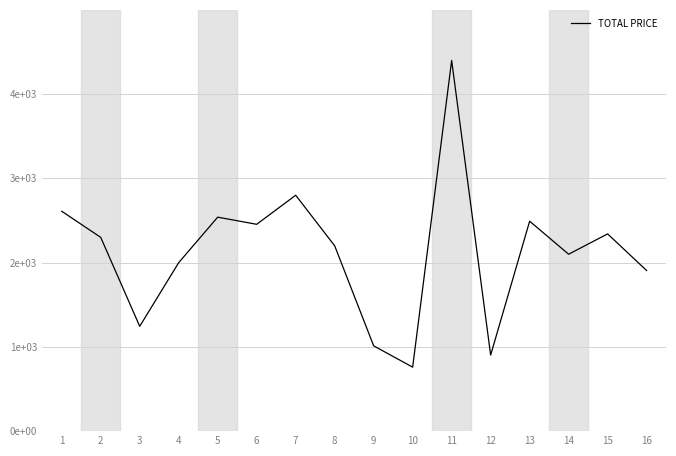

Which category has the lowest value across all series?

10